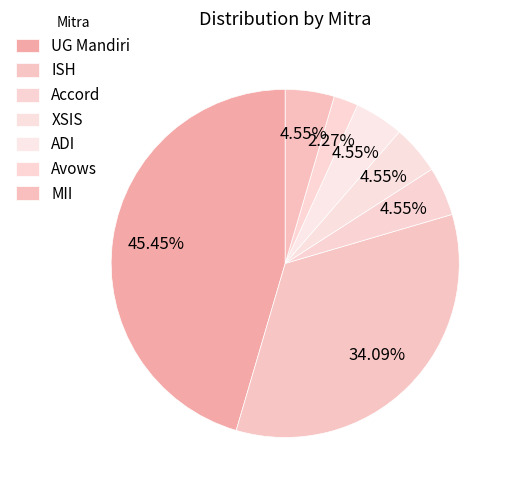

Does XSIS represent more than half of the total?

No